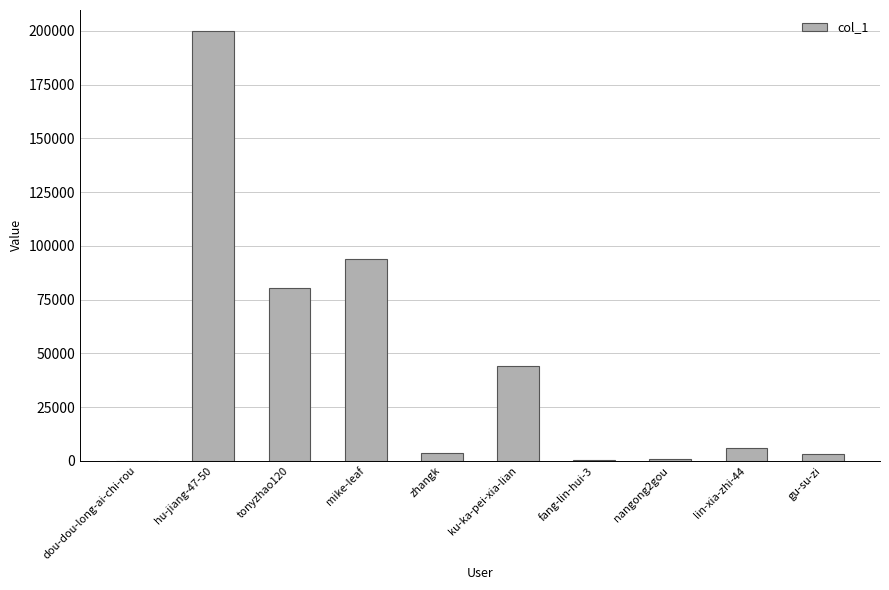

True or false: the data shows 93694 at mike-leaf.

True